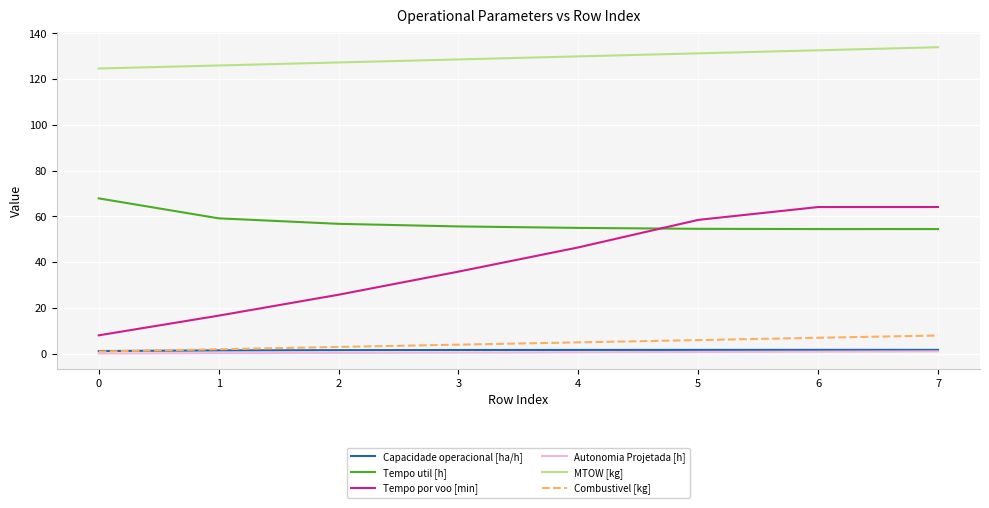

Read the Tempo util [h] value at 1.

59.2